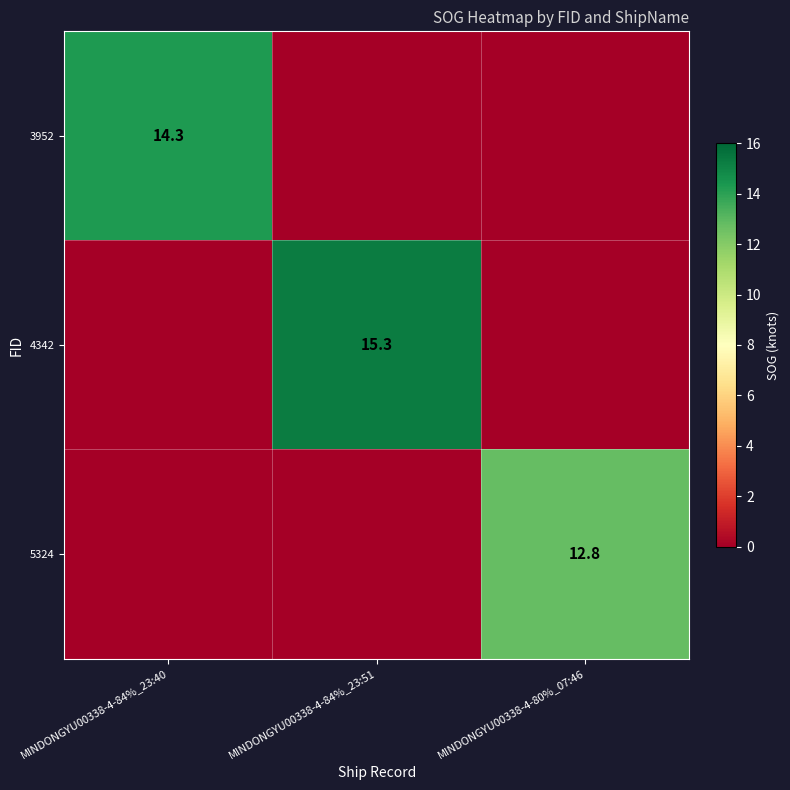

How many series are shown in this chart?

3